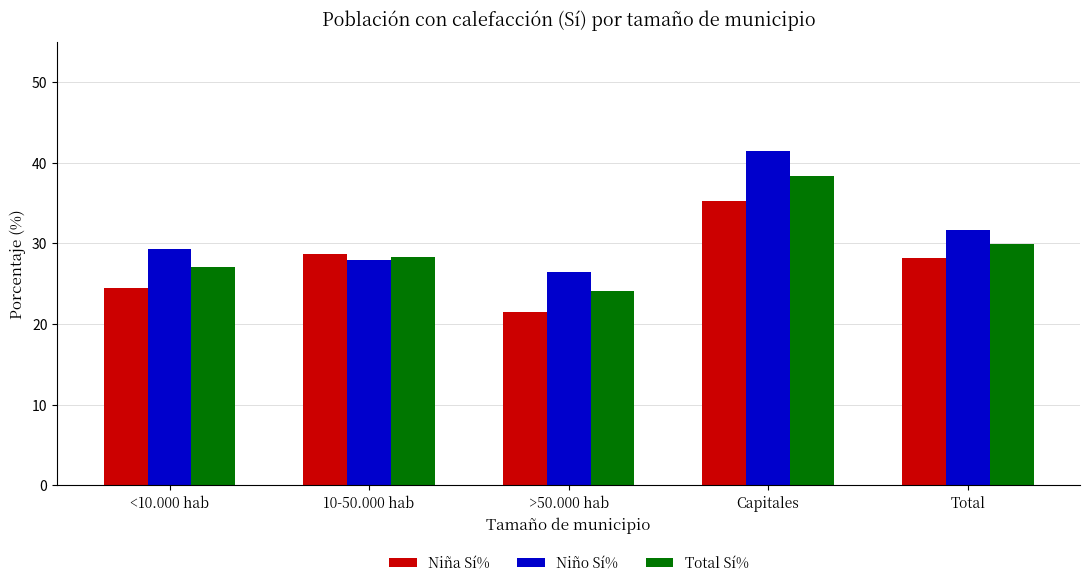

Reading left to right, what are all the values shown in this chart?

Niña Sí%: <10.000 hab=24.5	10-50.000 hab=28.7	>50.000 hab=21.5	Capitales=35.3	Total=28.2
Niño Sí%: <10.000 hab=29.4	10-50.000 hab=27.9	>50.000 hab=26.5	Capitales=41.5	Total=31.6
Total Sí%: <10.000 hab=27.1	10-50.000 hab=28.3	>50.000 hab=24.1	Capitales=38.4	Total=30.0